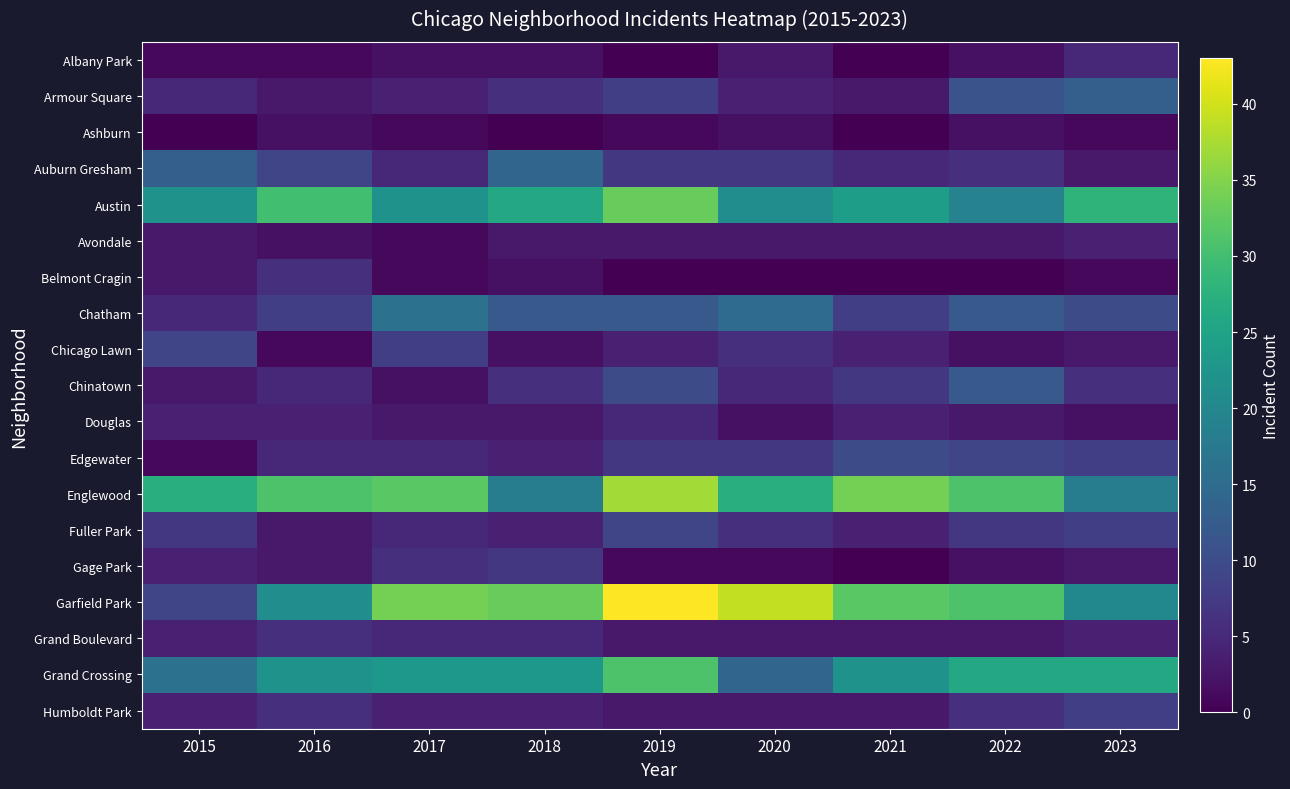

How many categories are shown in the chart?

9